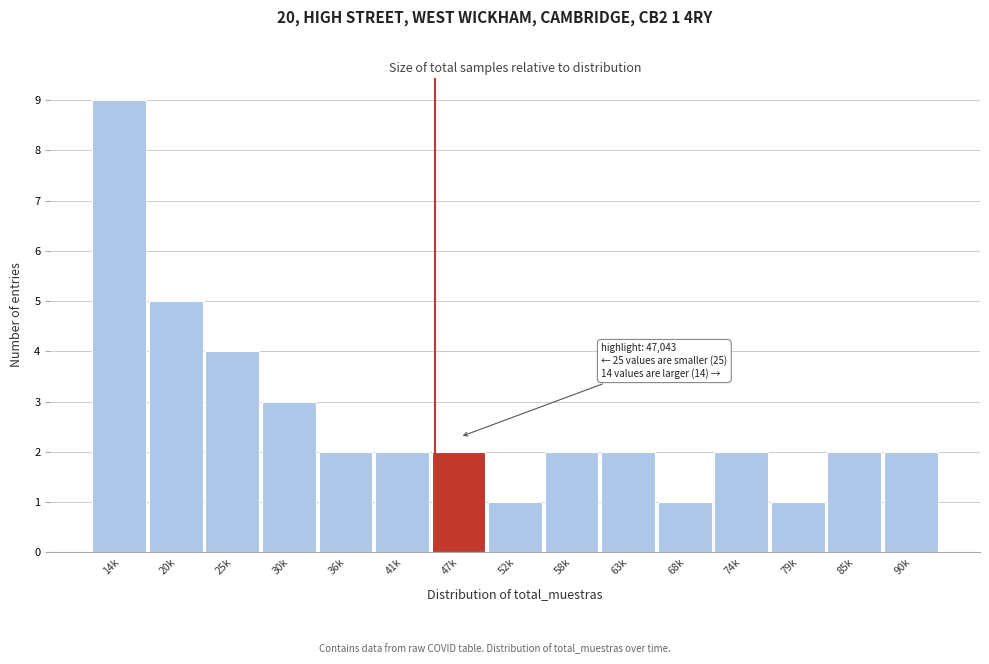

Reading right to left, list all the values displayed in this chart.

90k=2	85k=2	79k=1	74k=2	68k=1	63k=2	58k=2	52k=1	47k=2	41k=2	36k=2	30k=3	25k=4	20k=5	14k=9